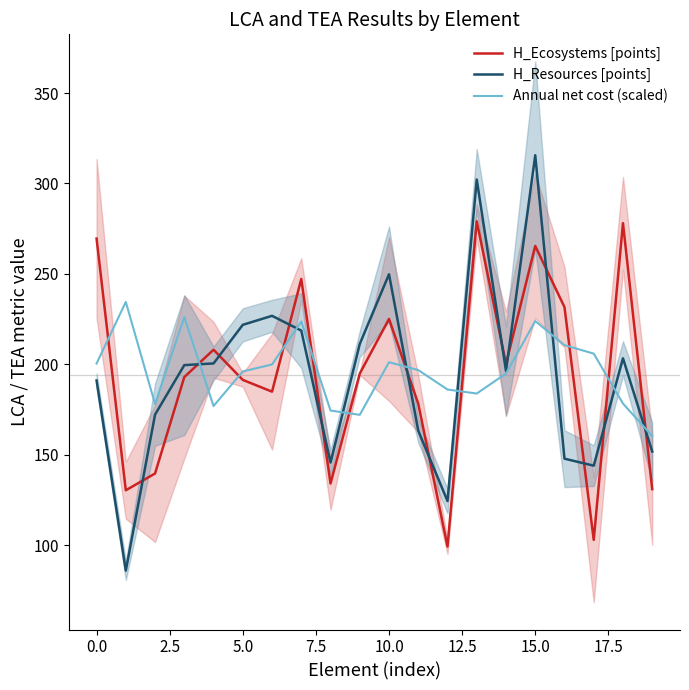

True or false: H_Ecosystems [points] and H_Resources [points] intersect in this chart.

True